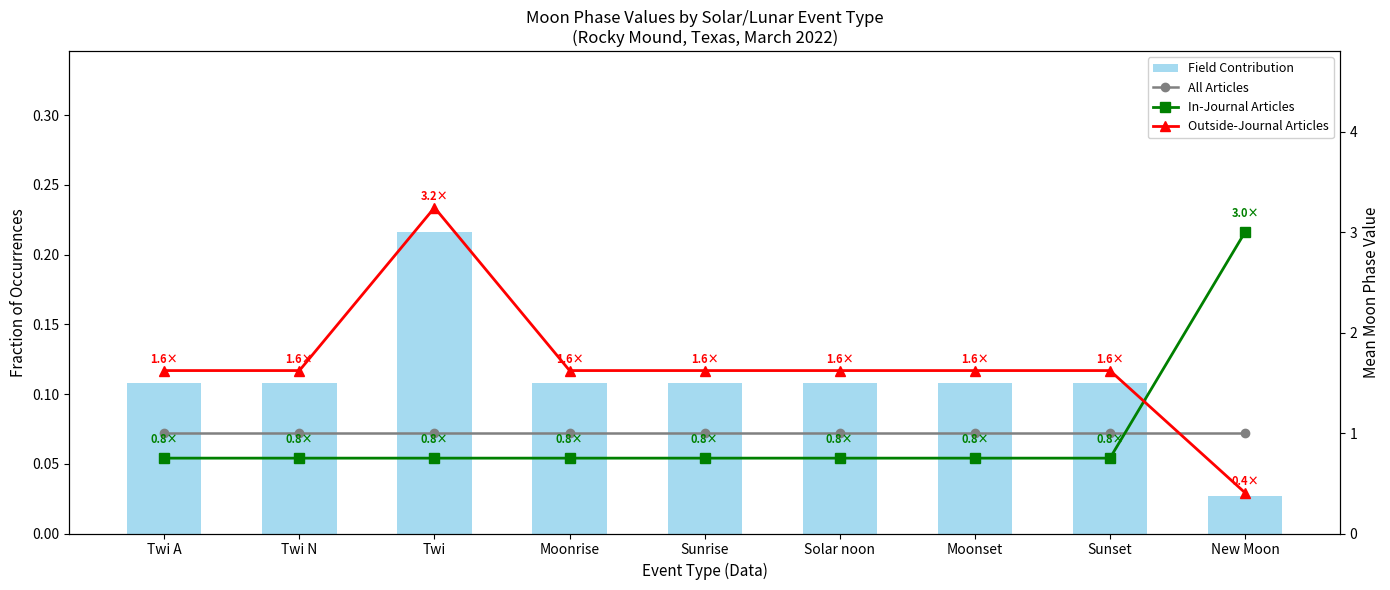

True or false: Field Contribution has a value of 0.1 at Moonset.

False